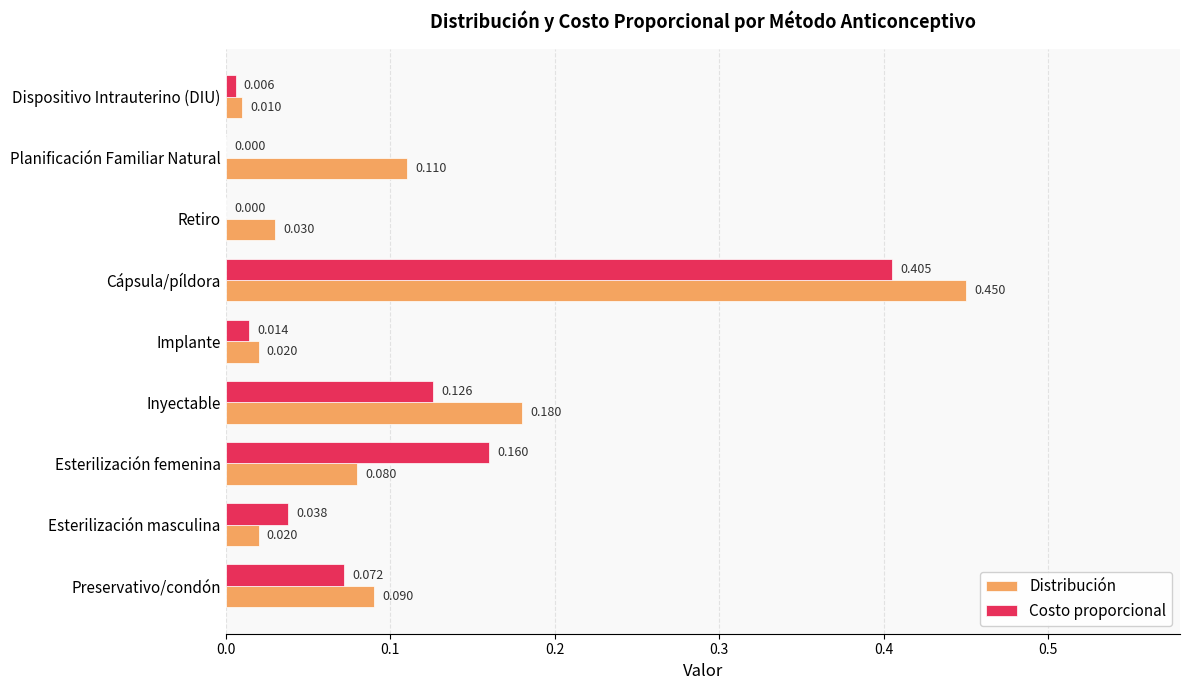

Which series changed the most between Esterilización masculina and Cápsula/píldora?

Distribución